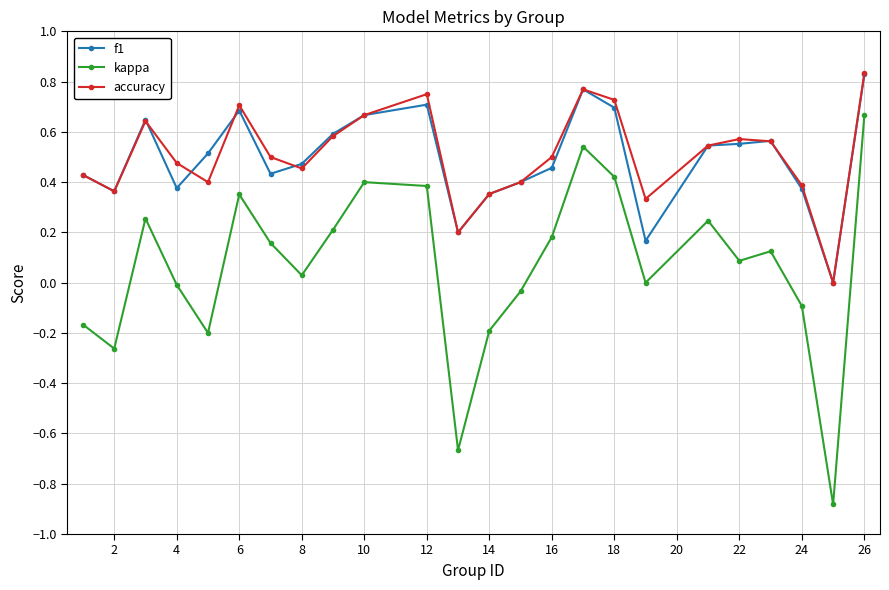

True or false: accuracy and kappa cross at least once.

False